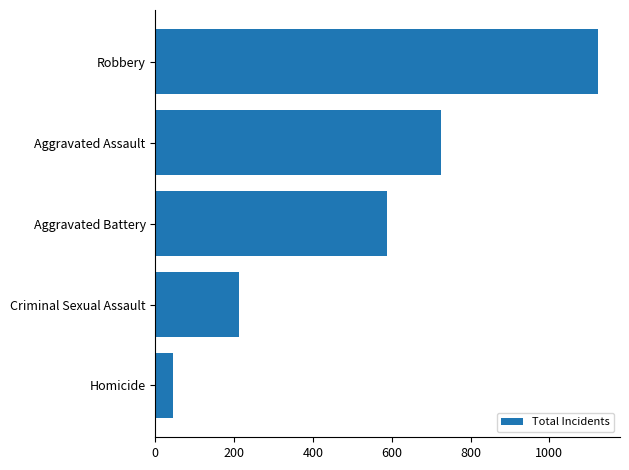

Are the bars horizontal?

Yes